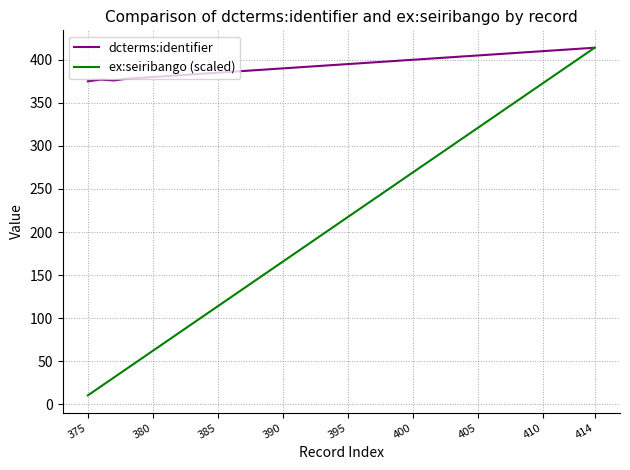

Which series has the largest total across all categories?

dcterms:identifier